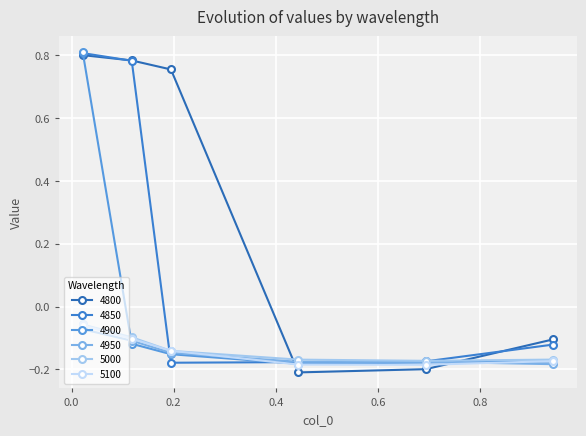

List the labels in order of 4900 value, largest first.

0.02191780821917808, 0.1178082191780822, 0.1945205479452055, 0.9424657534246575, 0.6931506849315069, 0.4438356164383562